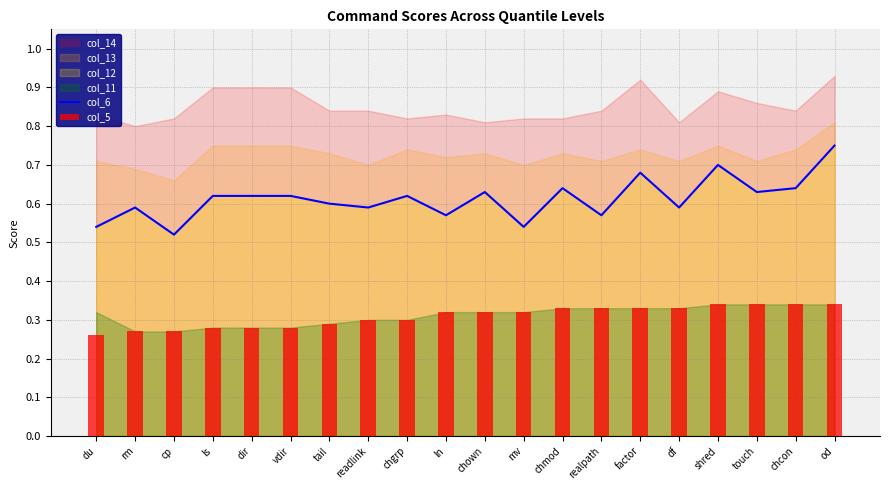

Are the bars grouped side by side (vs. stacked)?

Yes